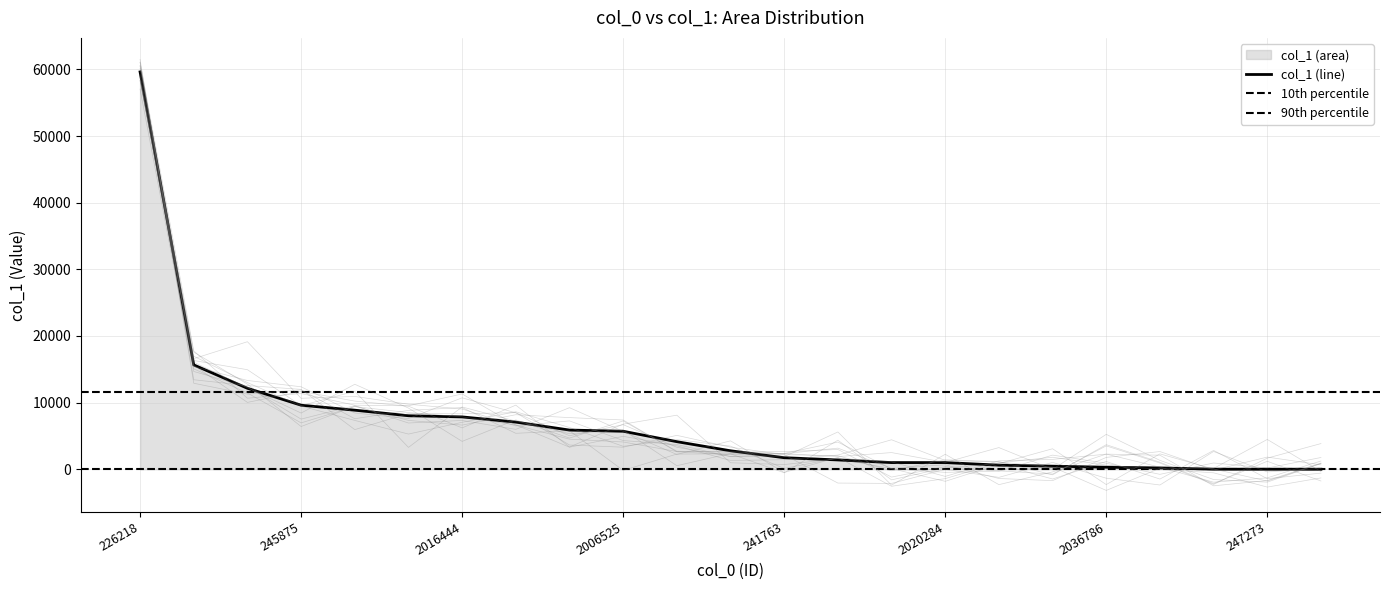

Between 200127 and 2016444, which is larger?

200127